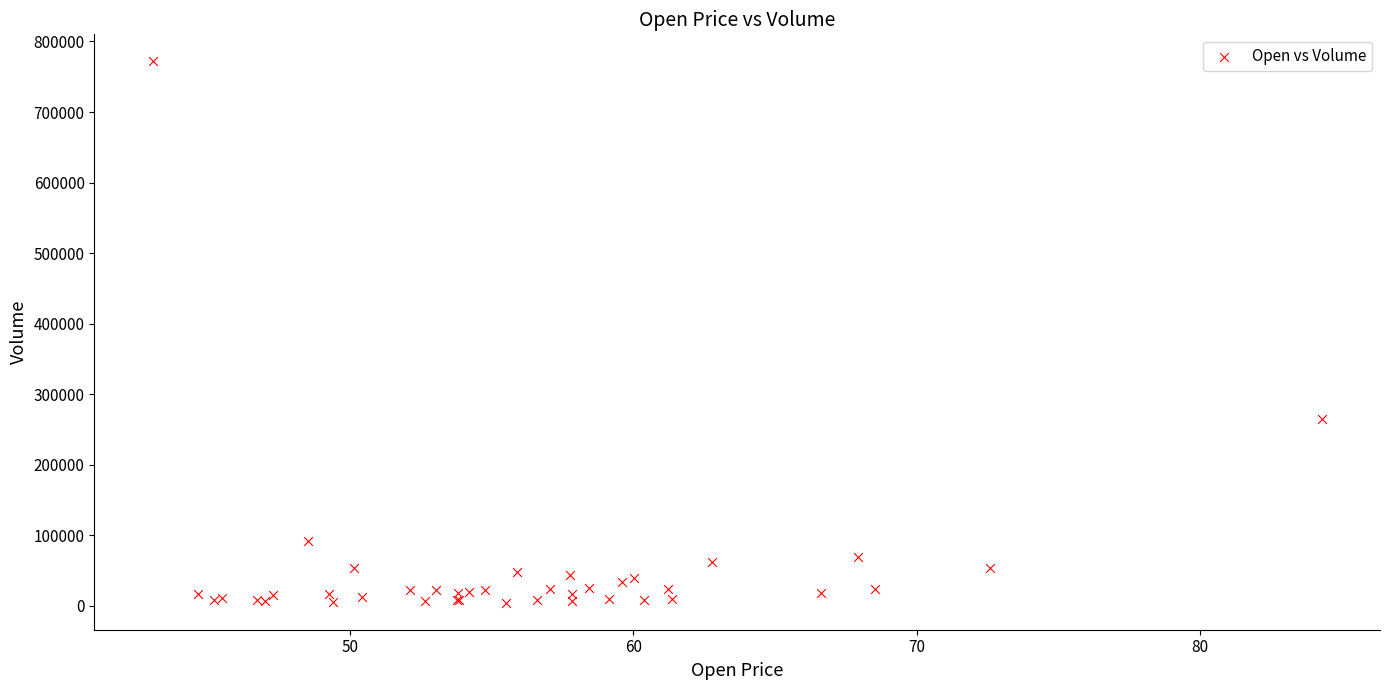

What Y value in the scatter plot is closest to 388141?

264848